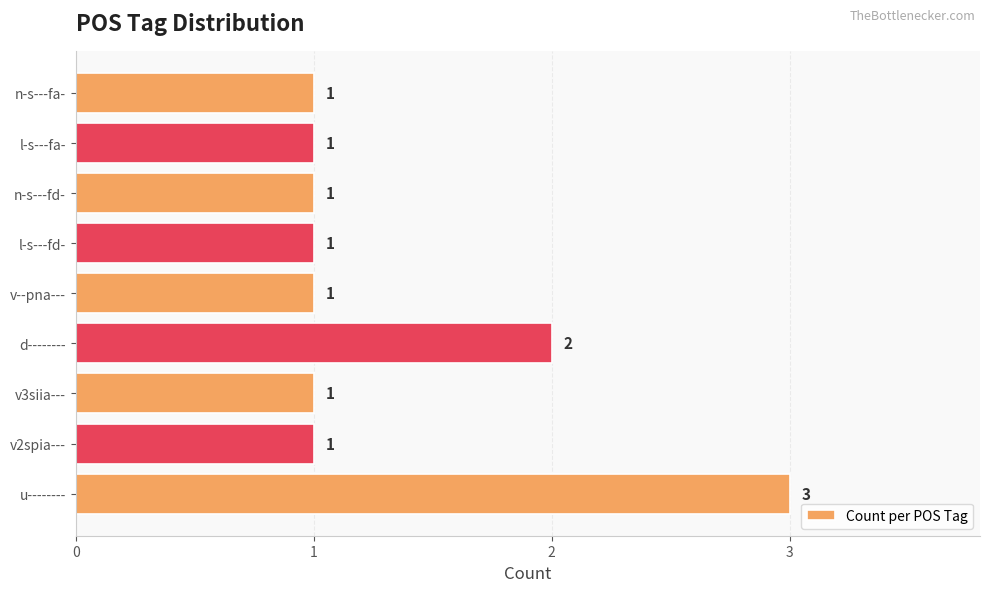

What is the sum of all values?

12